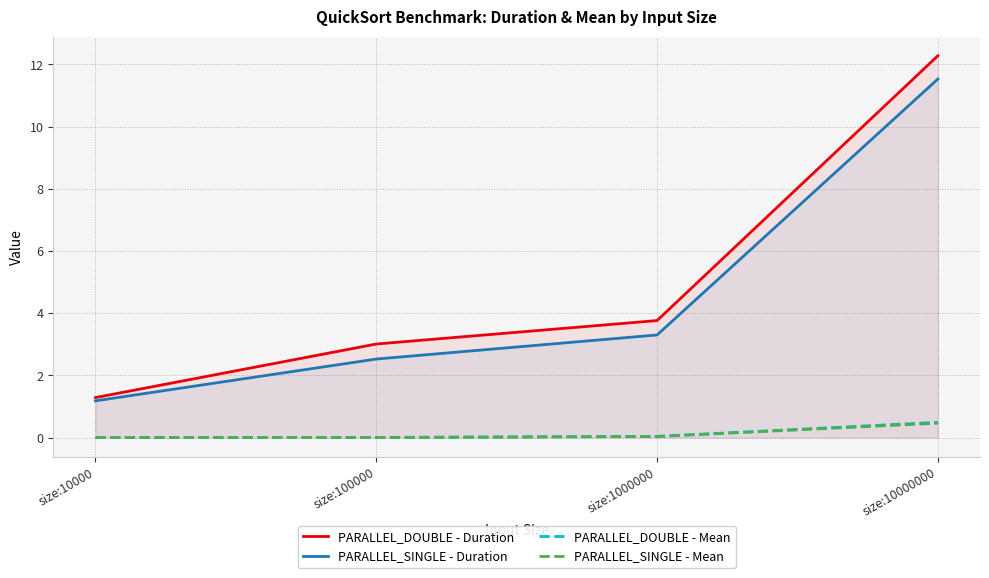

What is the spread (max minus min) of values at size:10000000?

11.8